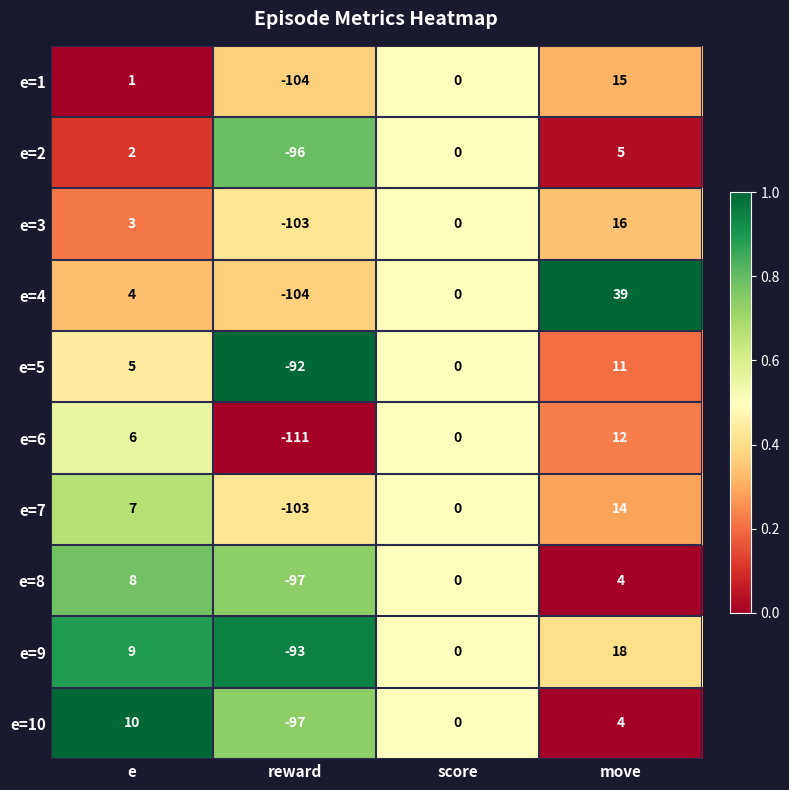

What is the difference between the e=5 values at reward and score?

92